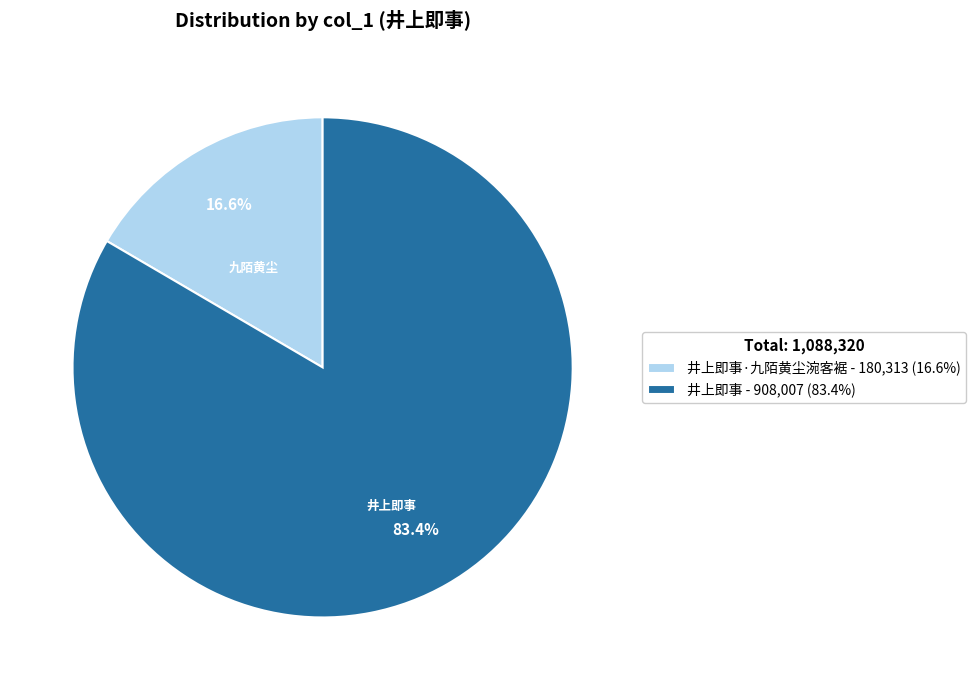

Is the sum of 井上即事·九陌黄尘涴客裾 - 180,313 (16.6%) and 井上即事 - 908,007 (83.4%) greater than half?

Yes